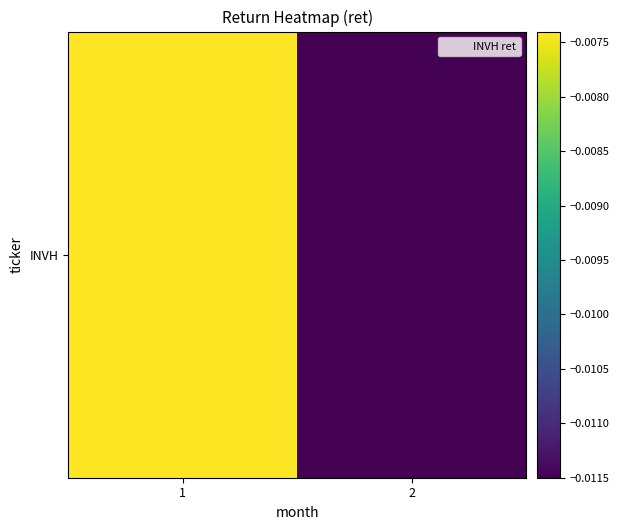

The value at 2 is -0.0. True or false?

True